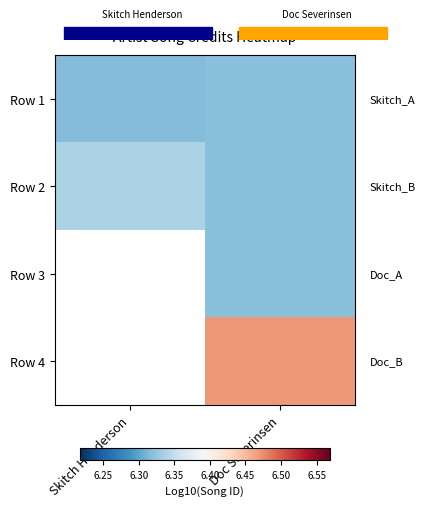

What is the smallest value displayed?

6.3